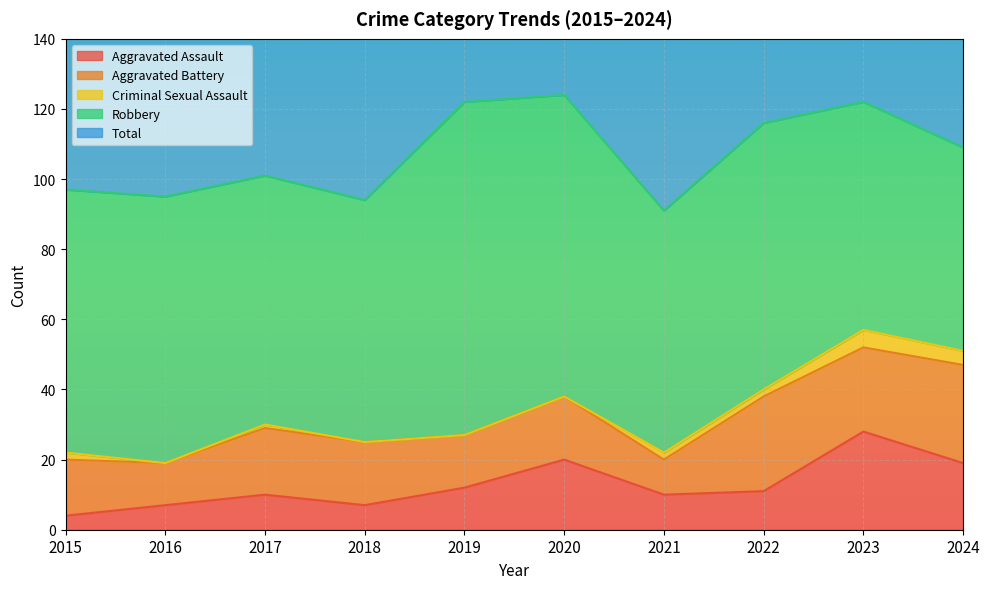

At which category is the sum across all series the highest?

2020